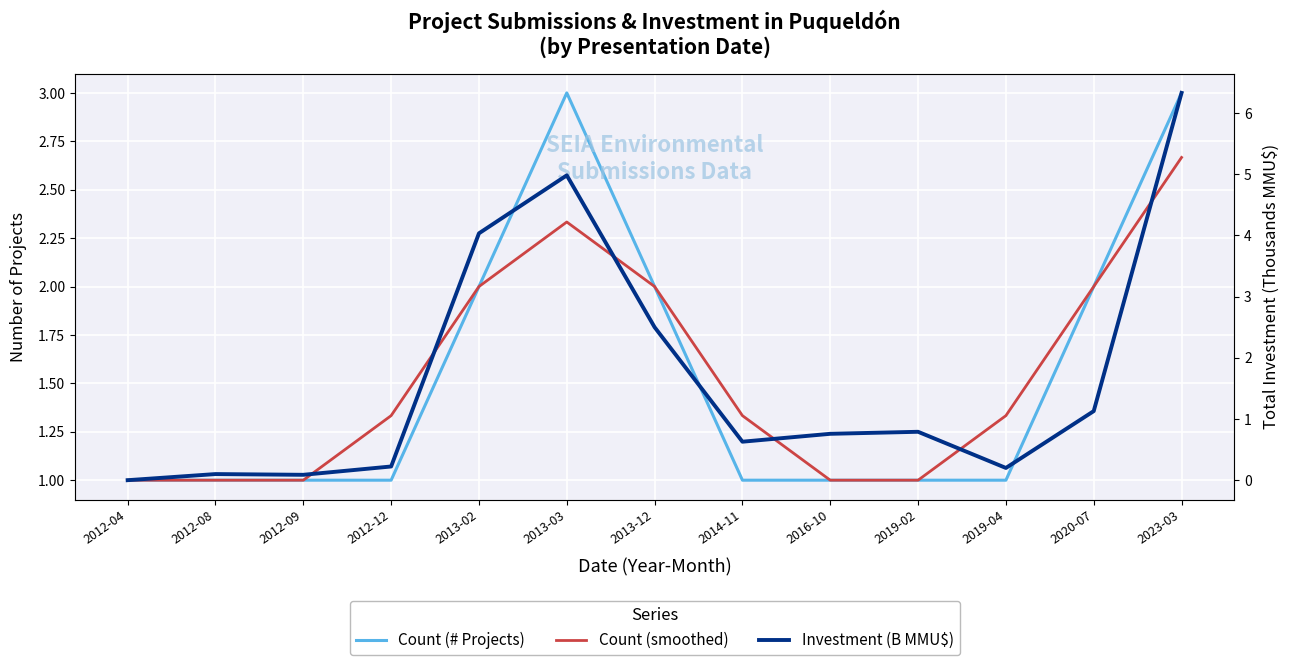

True or false: Count (# Projects) has more than 0 points higher than both neighbors.

True